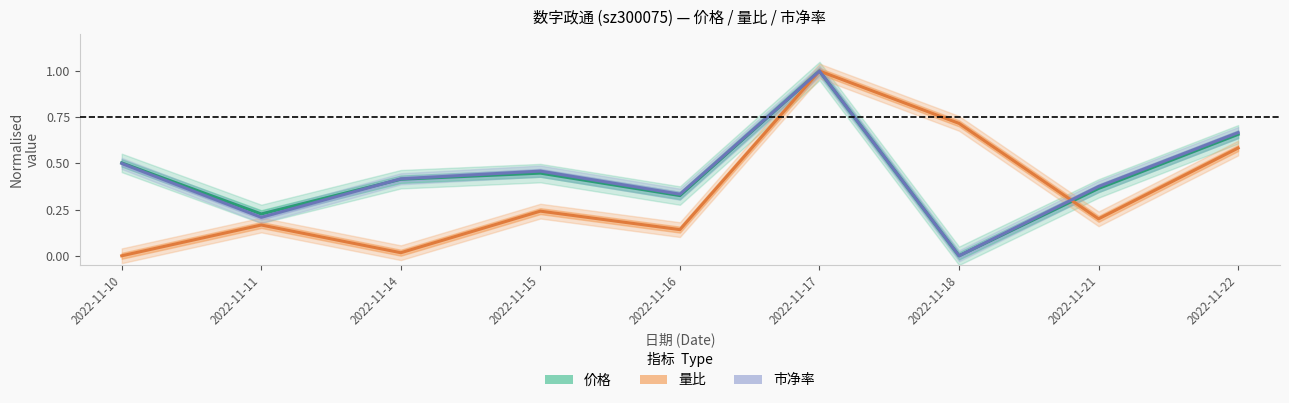

Is it true that 市净率 equals 0.7 at 2022-11-22?

True